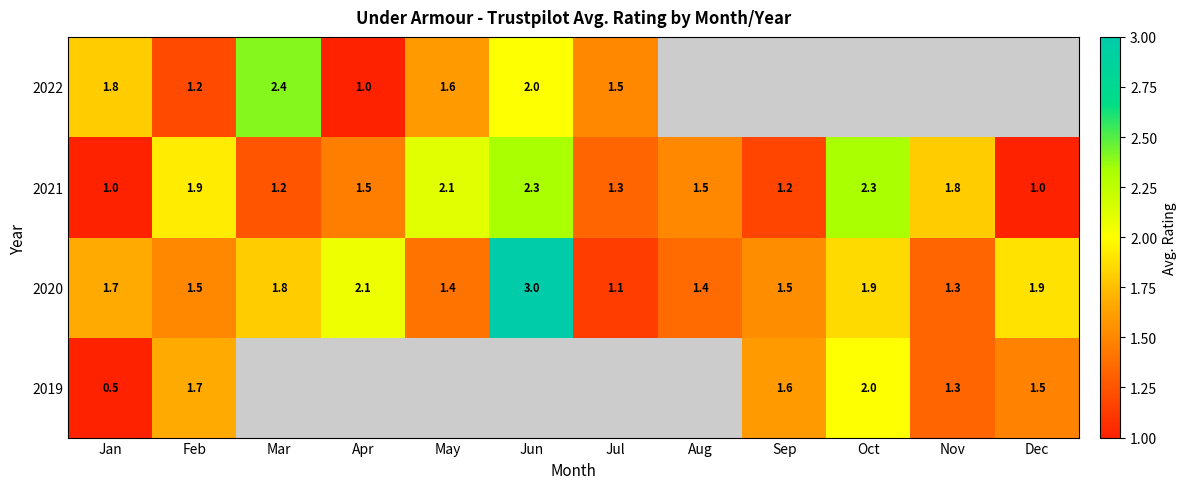

How many series are shown in this chart?

4